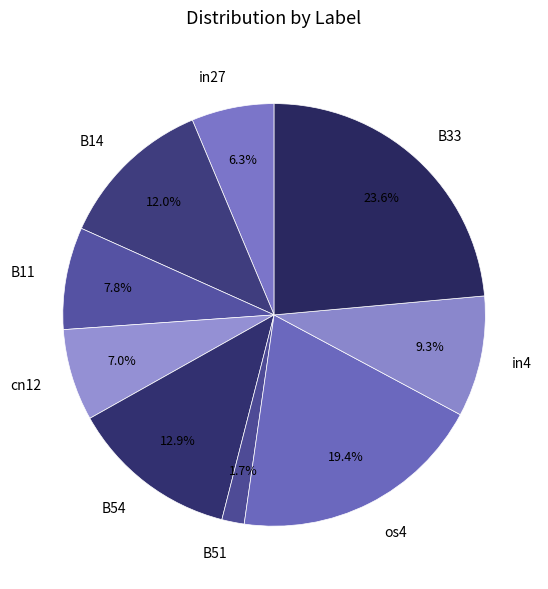

To the nearest percent, what percentage of the pie is B33?

24%